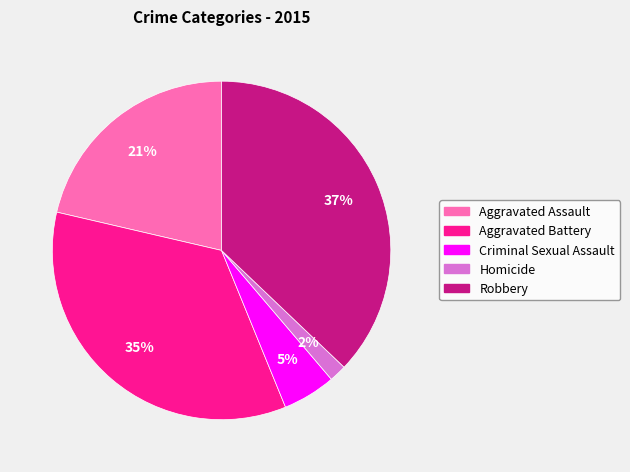

The Criminal Sexual Assault slice represents 5% of the pie. True or false?

True